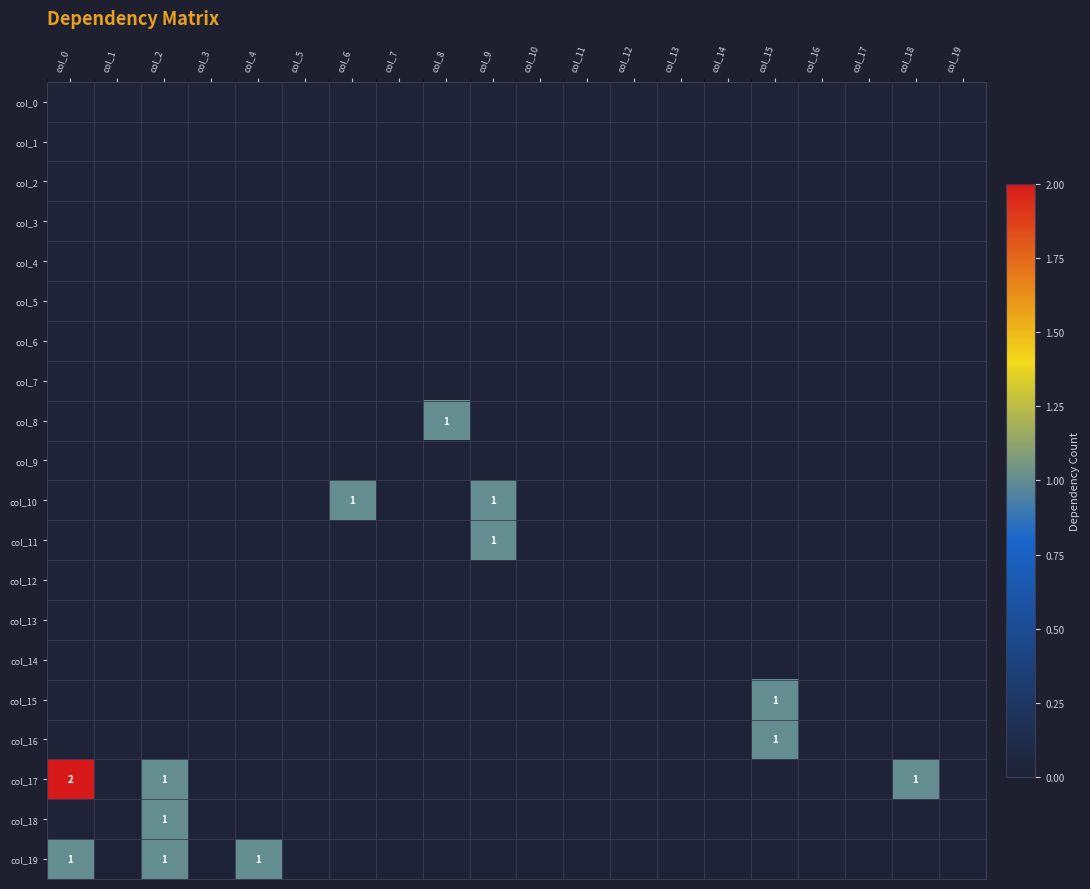

Rank the series at col_17 from highest to lowest value.

col_0, col_1, col_2, col_3, col_4, col_5, col_6, col_7, col_8, col_9, col_10, col_11, col_12, col_13, col_14, col_15, col_16, col_17, col_18, col_19